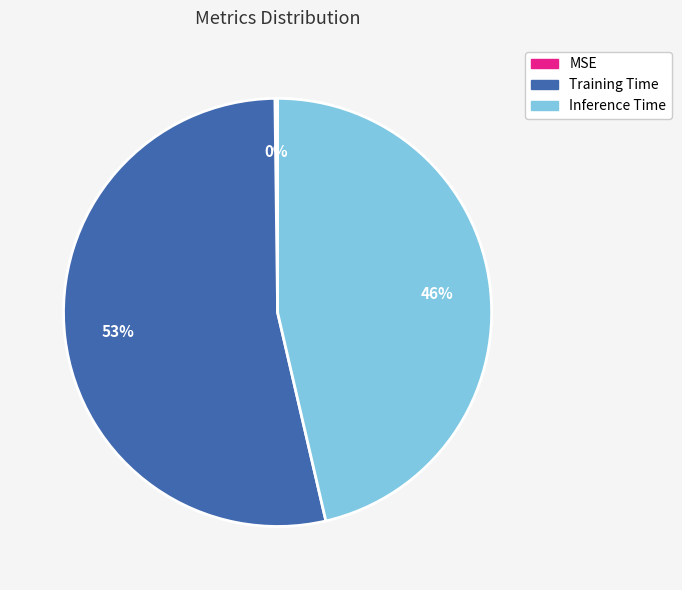

To the nearest percent, what is the average slice percentage?

33%